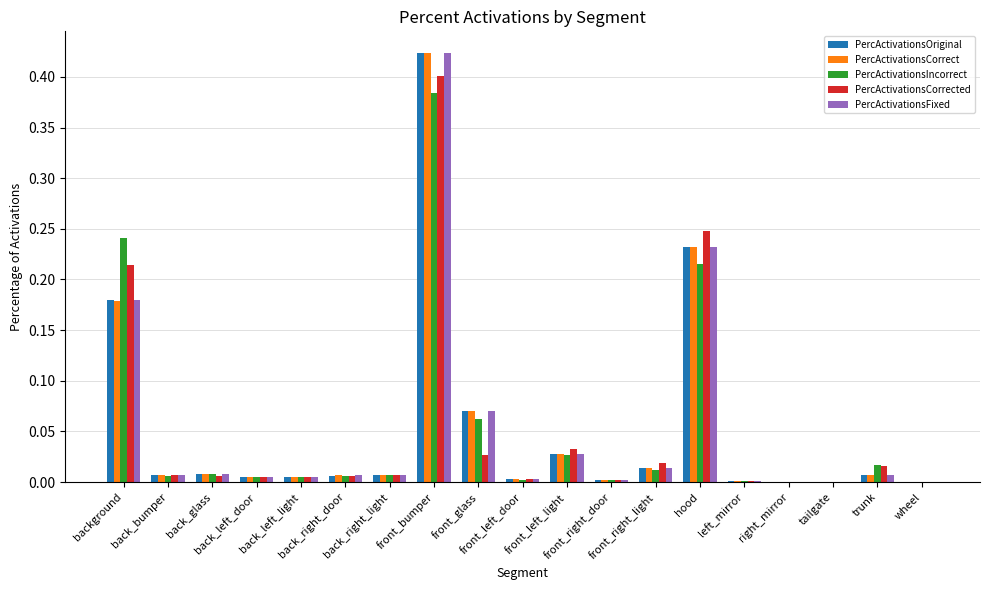

What is the sum of all PercActivationsIncorrect values?

1.0